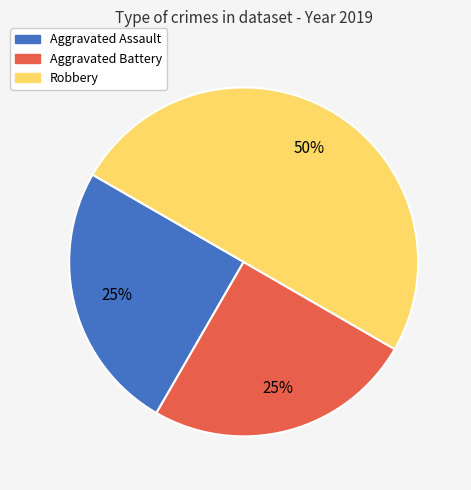

To the nearest percent, what is the difference between the largest and smallest slice percentages?

25%